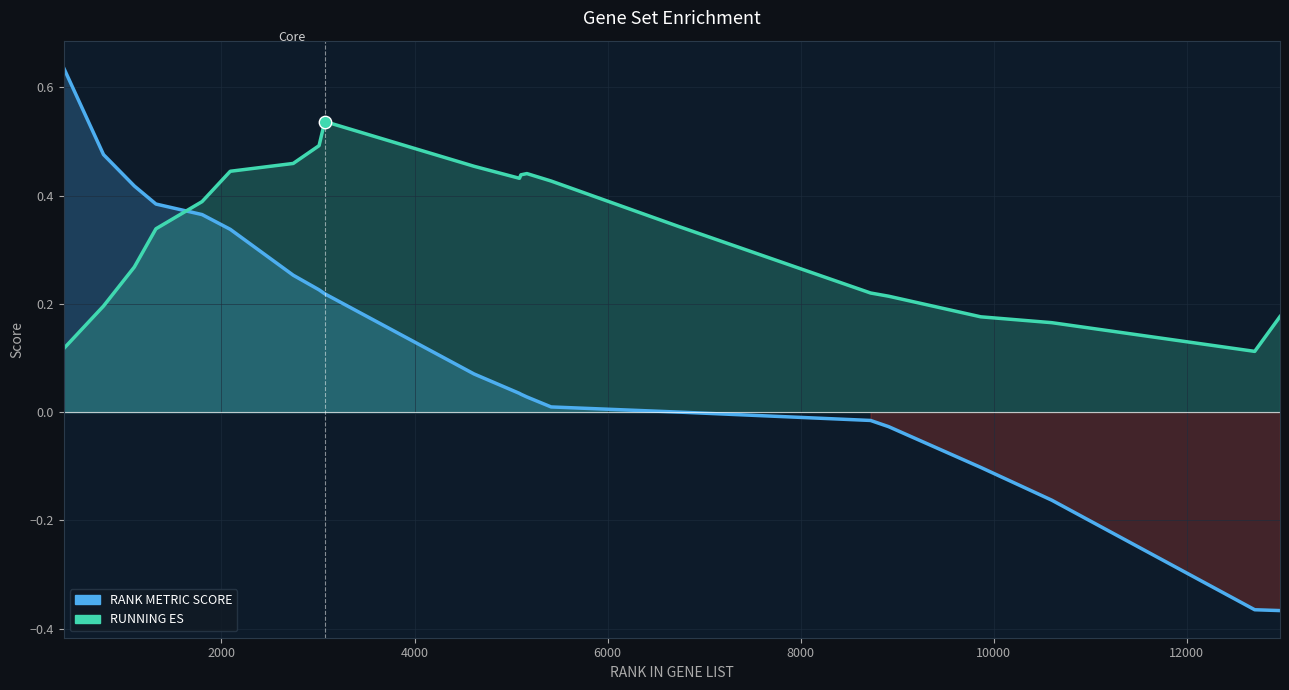

Which series reaches the minimum Y coordinate?

RANK METRIC SCORE